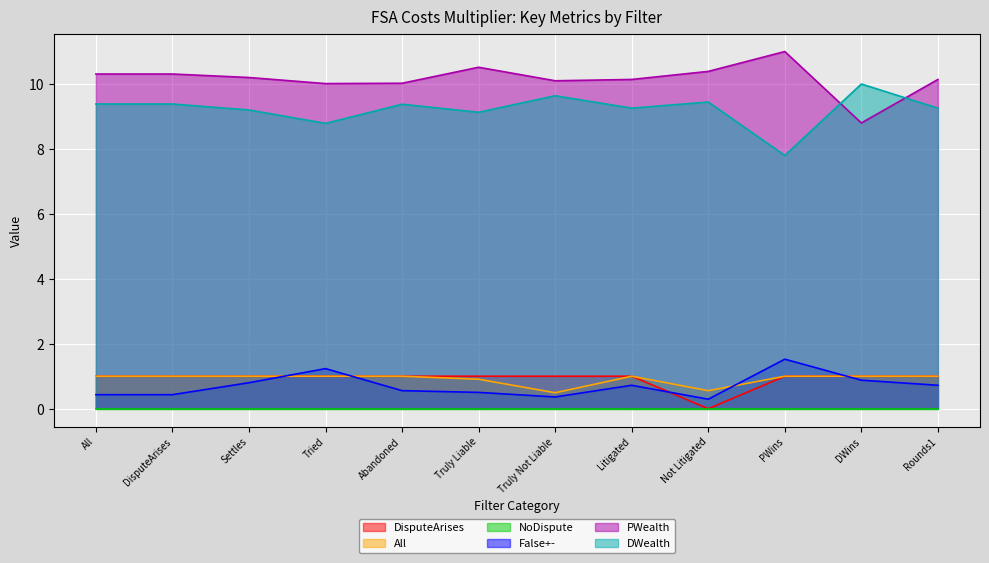

The DWealth series shows 9.2 at Settles. True or false?

True